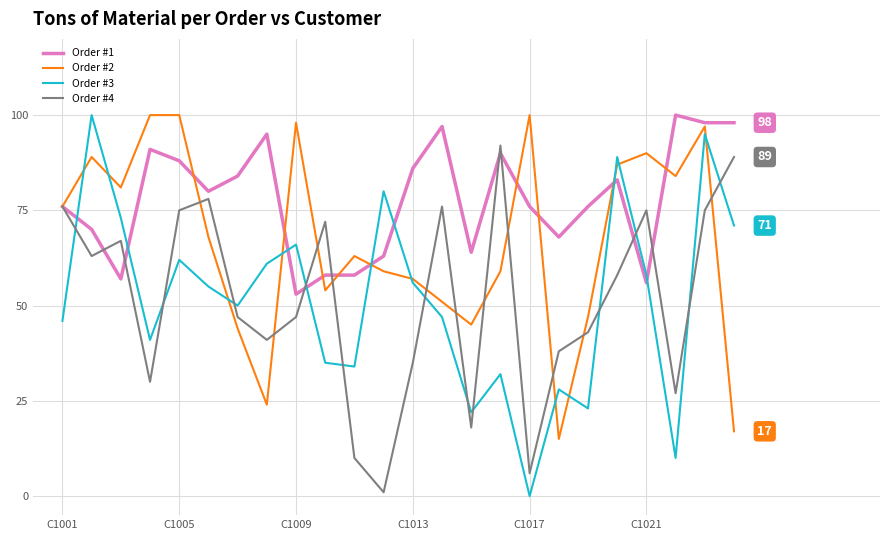

What is the average value of the Order #2 series?

67